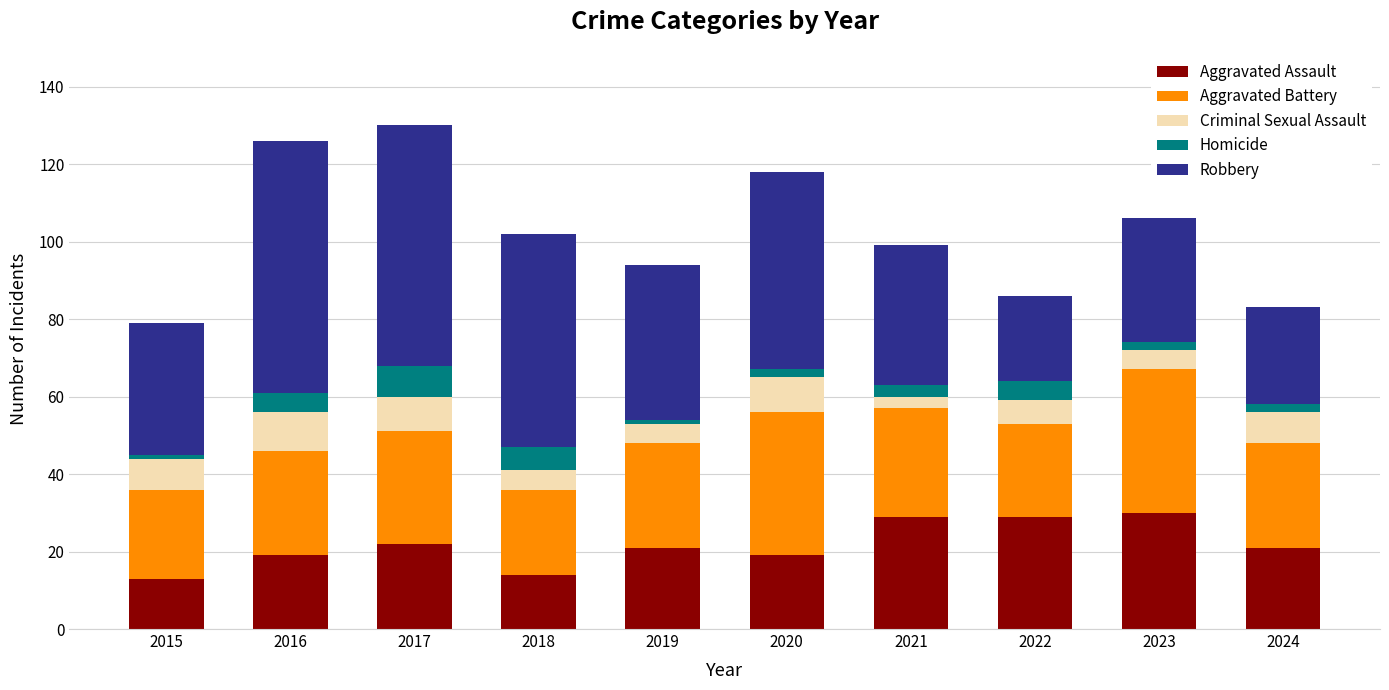

What is the total value across all series at 2023?

106